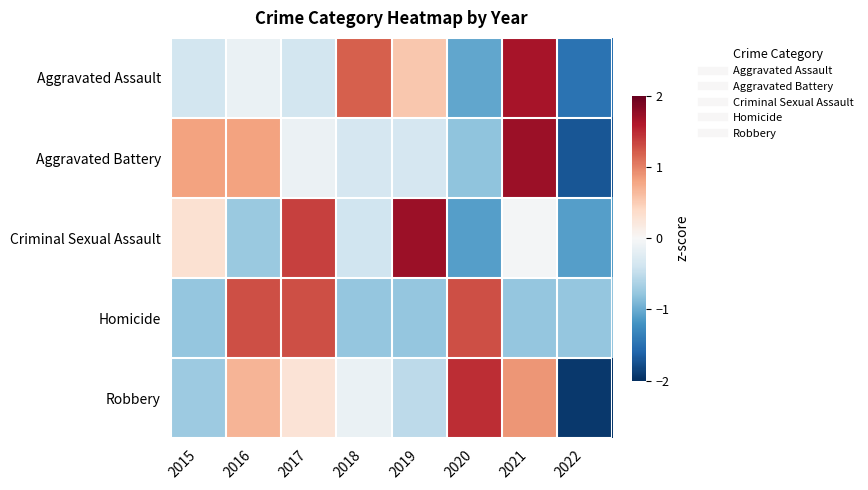

At how many categories does at least one series exceed 0?

7